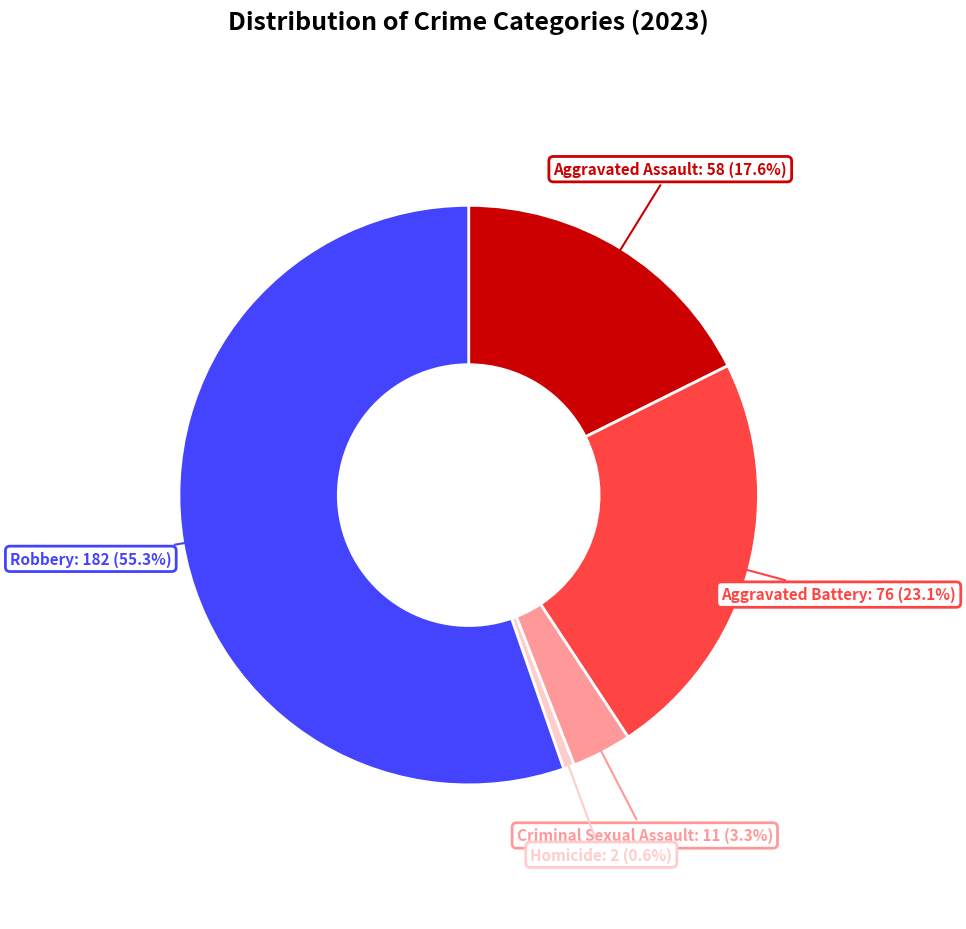

How many segments does this pie chart have?

5